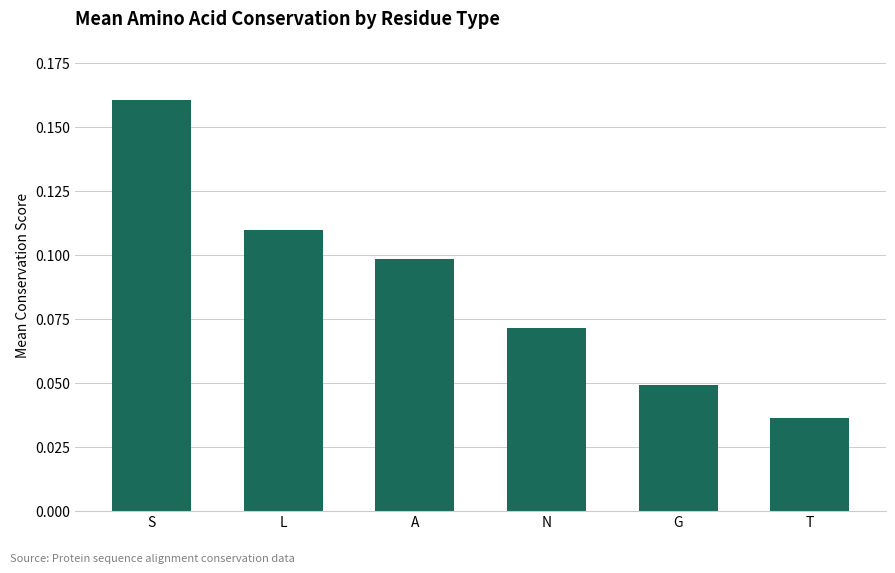

What is the sum of all values?

0.5